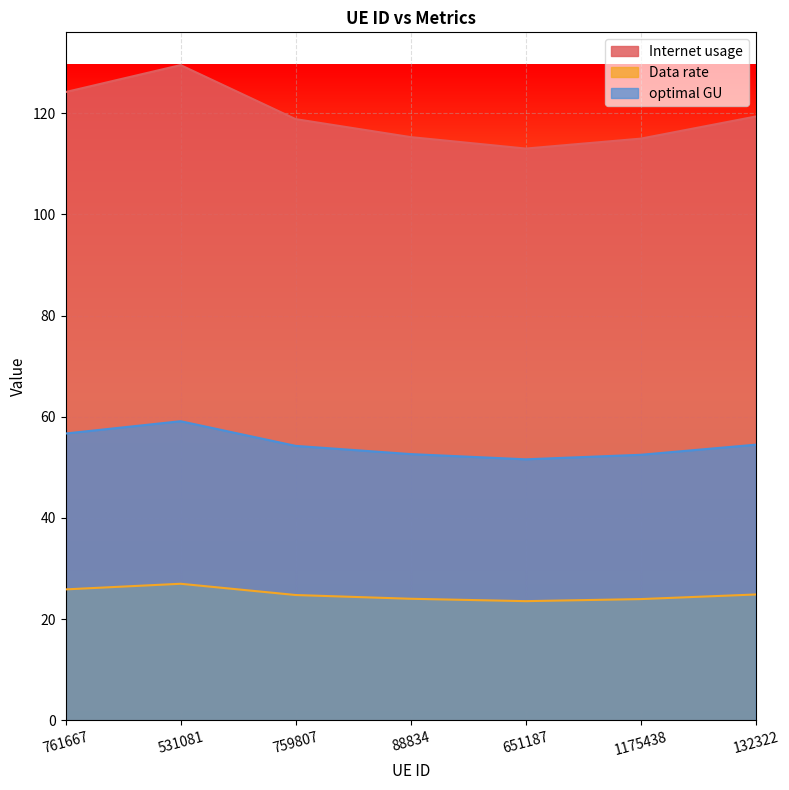

What position from the left is 1175438?

6